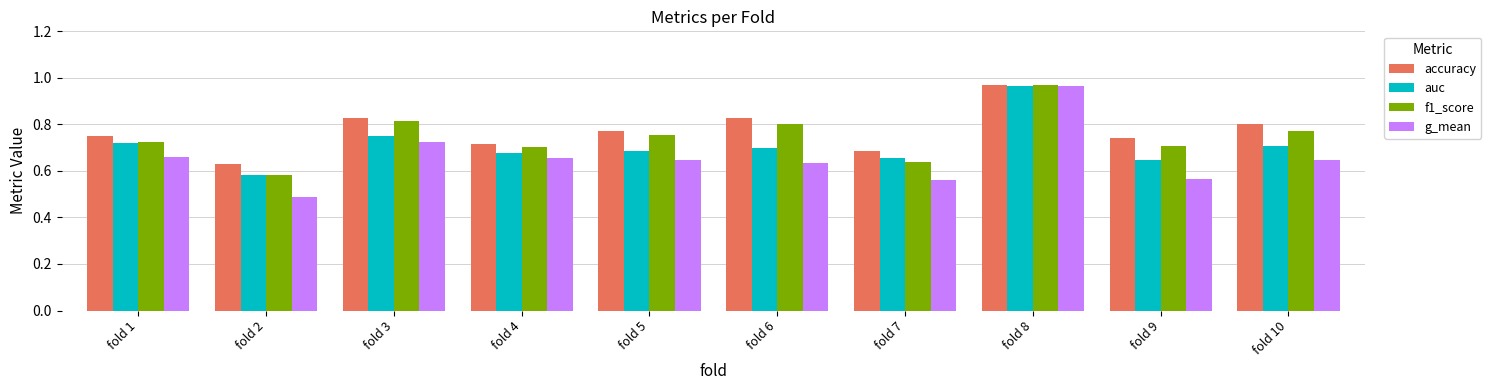

Is the value of f1_score at fold 3 greater than the value of accuracy at fold 1?

Yes